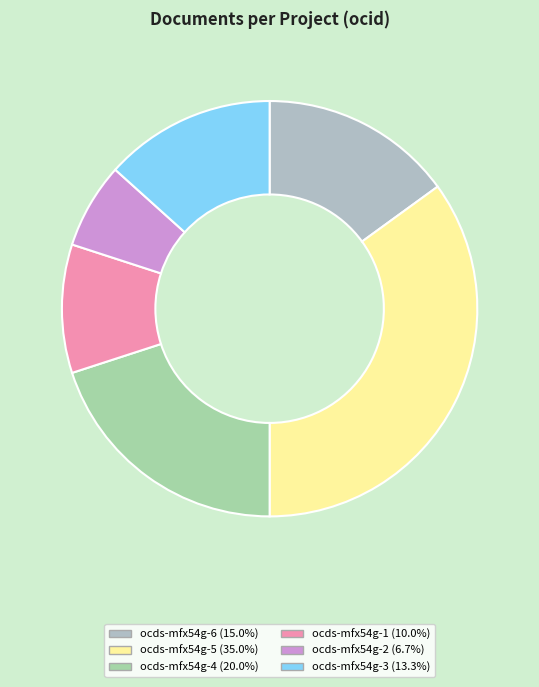

To the nearest percent, what is the combined percentage of ocds-mfx54g-1 and ocds-mfx54g-2?

17%